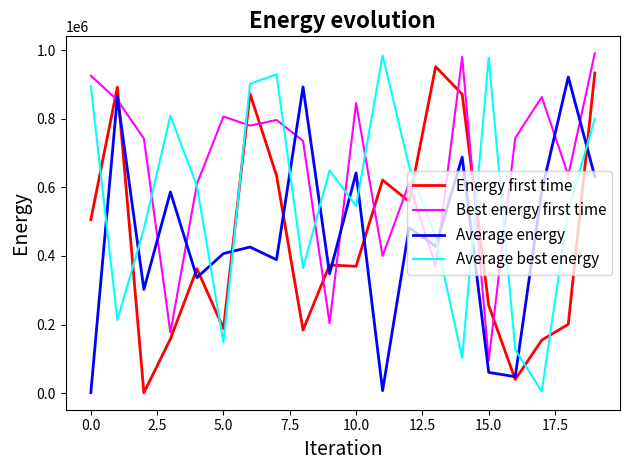

What is the maximum value shown in the chart?

991661